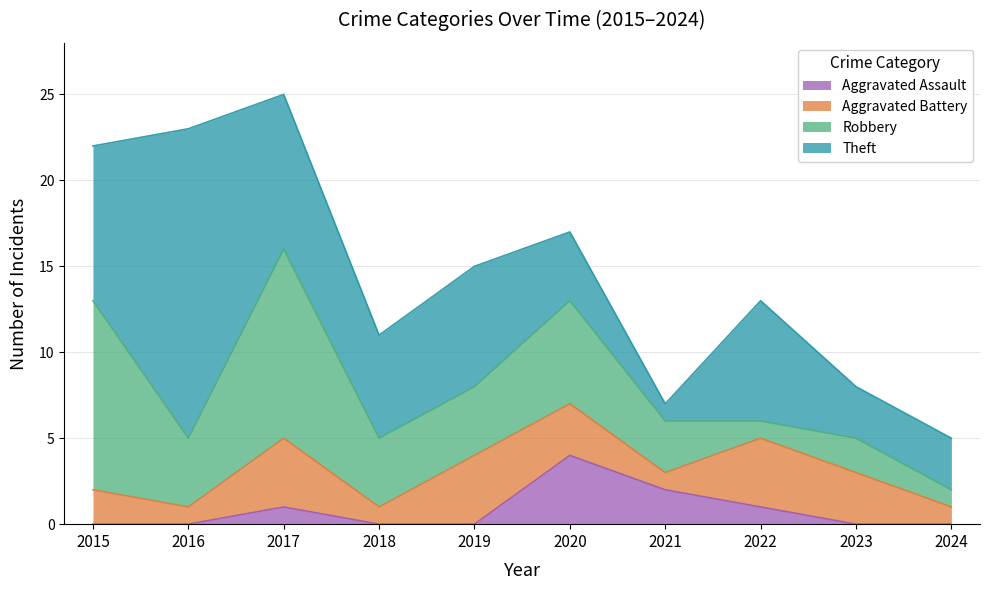

What is the value of the Aggravated Battery point at the 5th from the left?

4